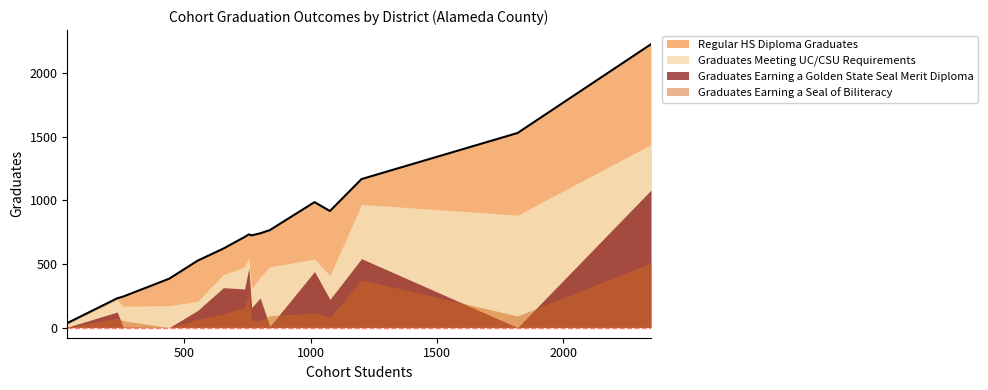

True or false: Graduates Meeting UC/CSU Requirements has more than 2 points higher than both neighbors.

True